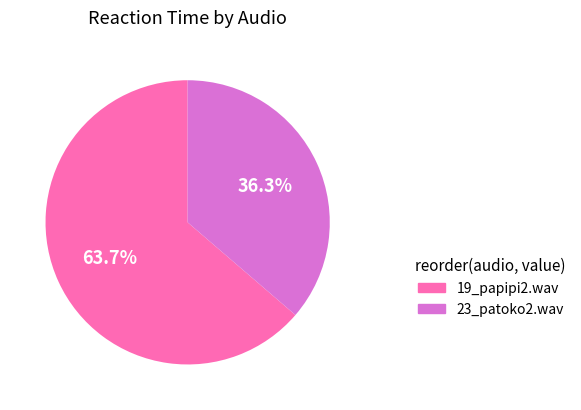

Rank the categories by value from lowest to highest.

23_patoko2.wav, 19_papipi2.wav